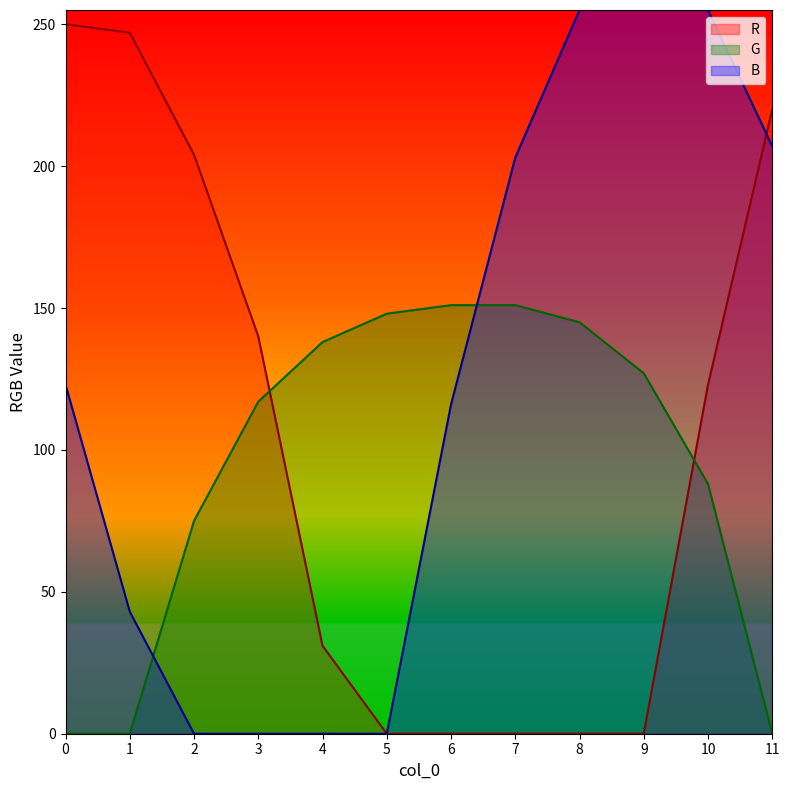

List the series in order of their overall mean, highest first.

B, R, G